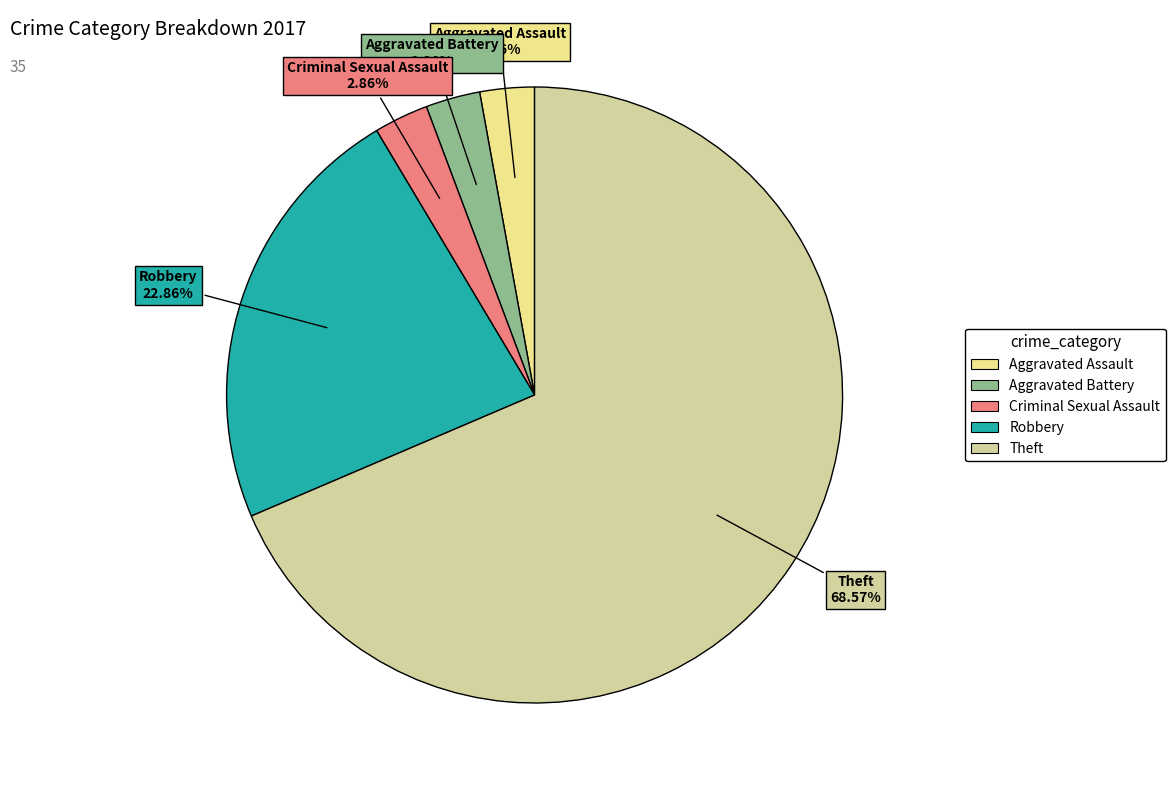

Is there a majority slice in this chart?

Yes